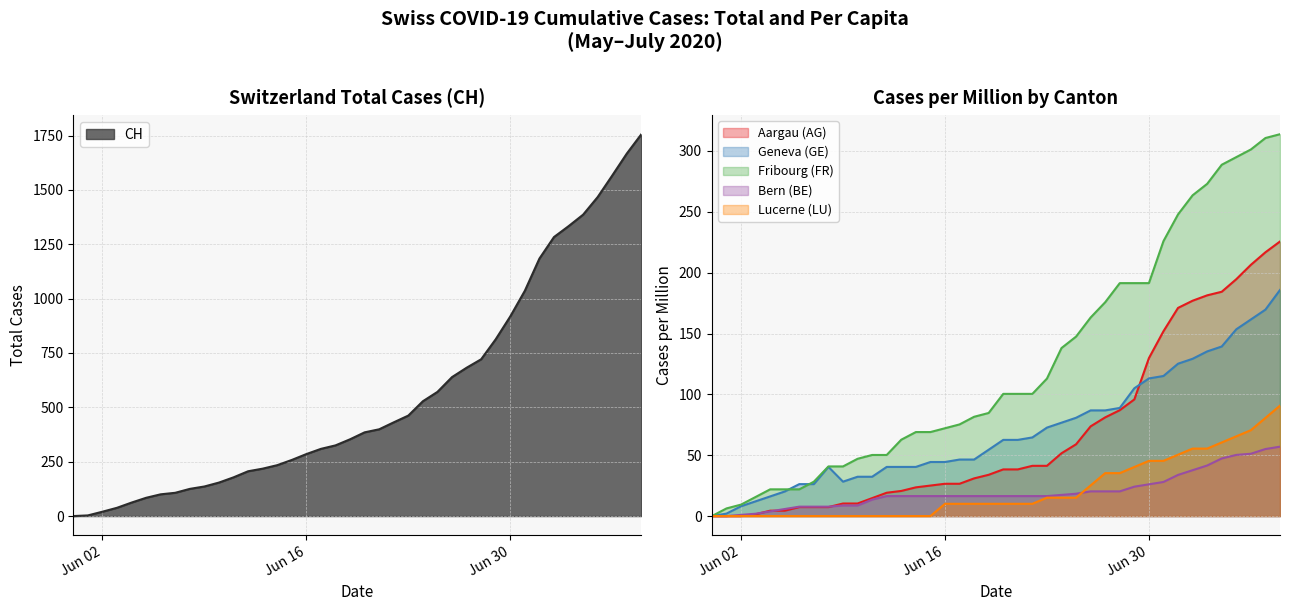

List the labels in order of FR_pc value, largest first.

2020-07-09, 2020-07-08, 2020-07-07, 2020-07-06, 2020-07-05, 2020-07-04, 2020-07-03, 2020-07-02, 2020-07-01, 2020-06-28, 2020-06-29, 2020-06-30, 2020-06-27, 2020-06-26, 2020-06-25, 2020-06-24, 2020-06-23, 2020-06-20, 2020-06-21, 2020-06-22, 2020-06-19, 2020-06-18, 2020-06-17, 2020-06-16, 2020-06-14, 2020-06-15, 2020-06-13, 2020-06-11, 2020-06-12, 2020-06-10, 2020-06-08, 2020-06-09, 2020-06-07, 2020-06-04, 2020-06-05, 2020-06-06, 2020-06-03, 2020-06-02, 2020-06-01, 2020-05-31